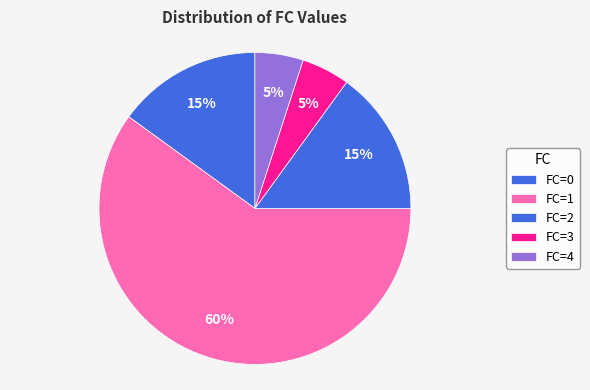

Does any single category account for the majority?

Yes